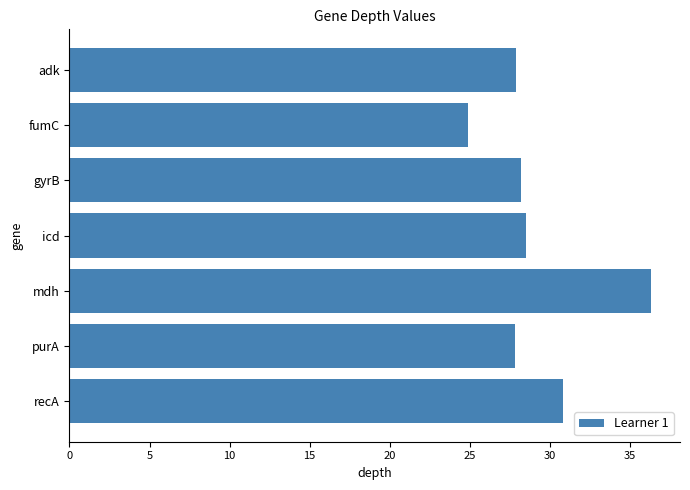

Which has a higher value, recA or fumC?

recA